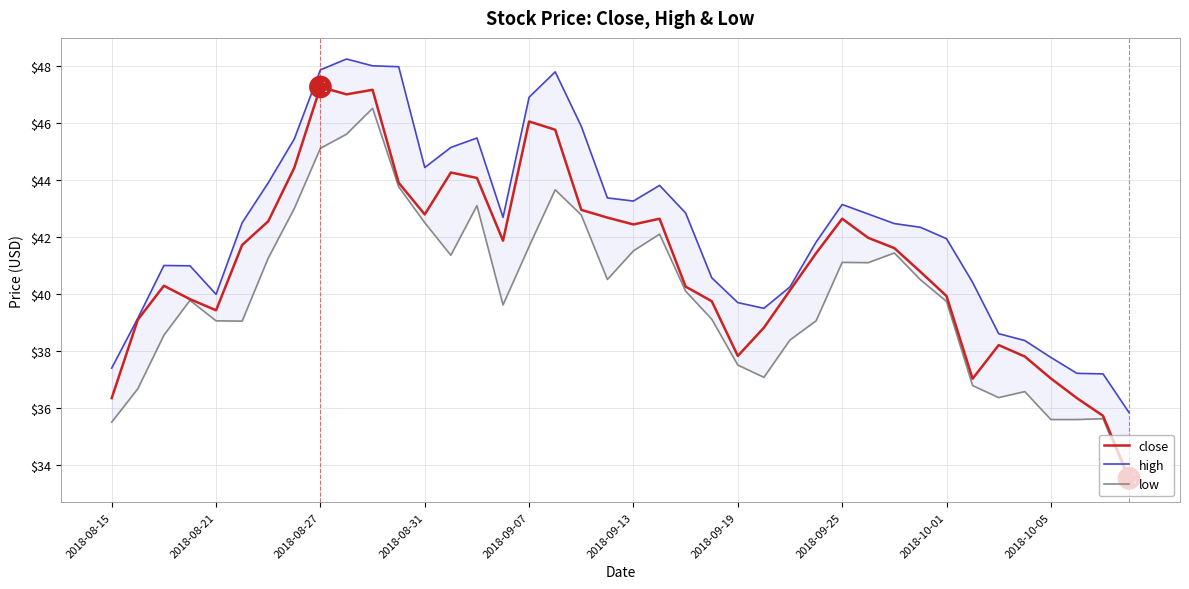

True or false: close has a value of 71.7 at 2018-10-01.

False